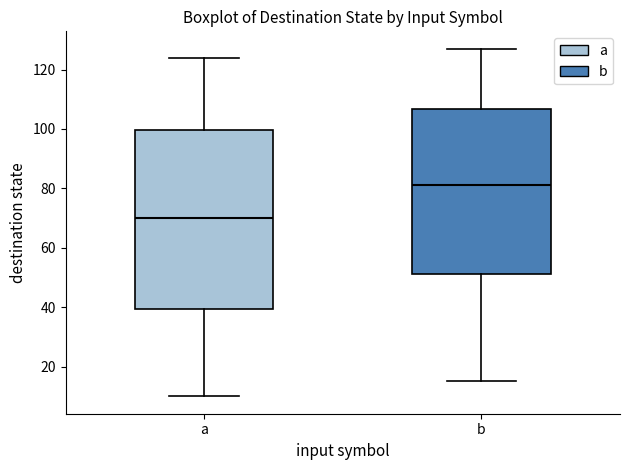

Reading left to right, transcribe this box plot: for each box, give where its median line is, the range the box spans, and where its two whiskers end, as read against the y-axis. The values are not printed on the chart, so give them approximately, as read against the axis.

a: median 70, box 40 to 100, whiskers 10 to 124
b: median 82, box 52 to 106, whiskers 16 to 128